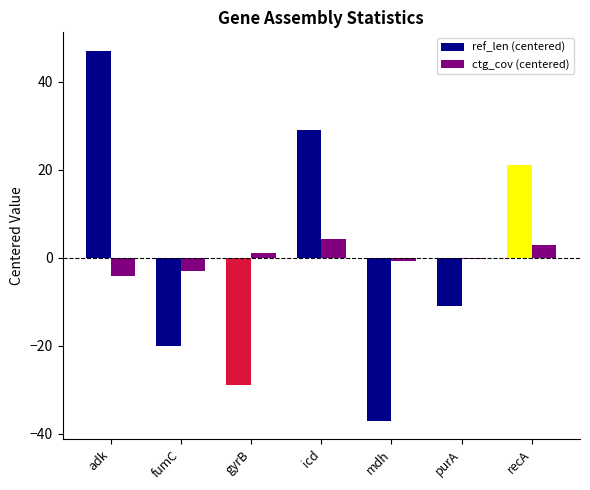

What is the difference between the second highest and minimum values in the ctg_cov (centered) series?

6.9